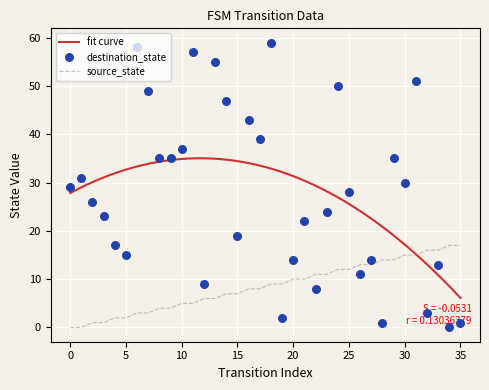

Is the value of destination_state at 18 greater than the value of source_state at 10?

Yes